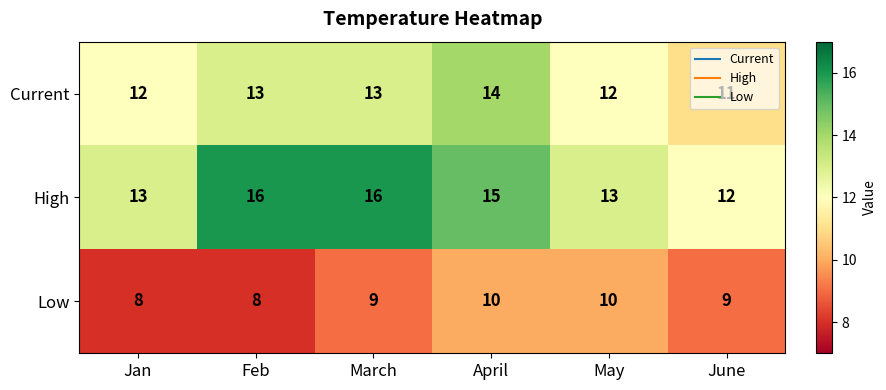

What is the total value across all series at April?

39